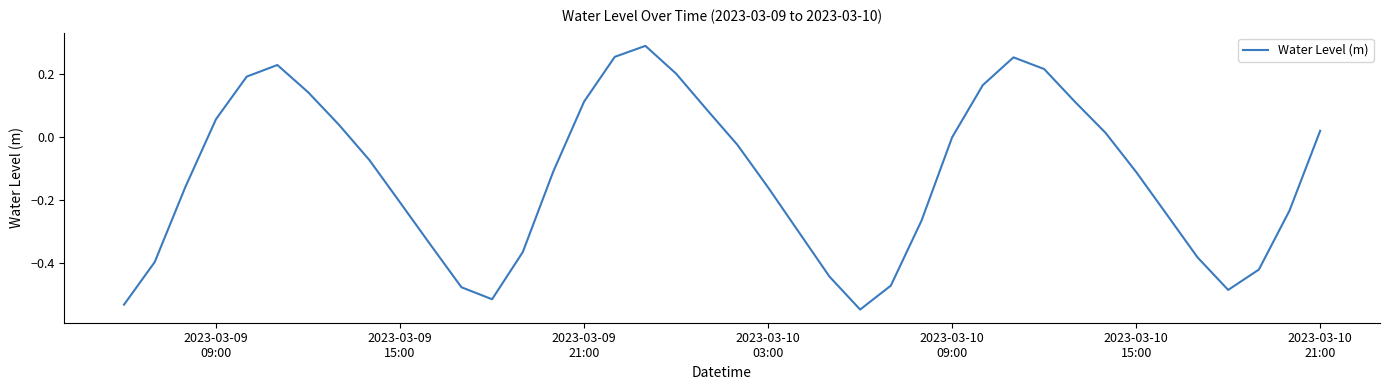

What is the difference between the maximum and minimum values?

0.8